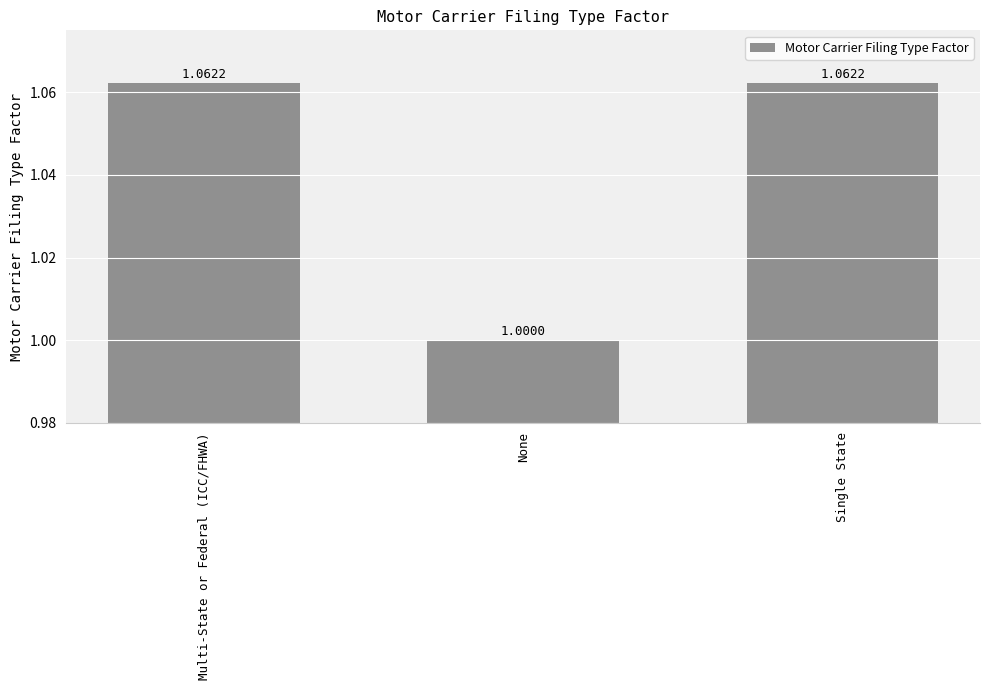

What is the sum of the values at Multi-State or Federal (ICC/FHWA) and Single State?

2.1